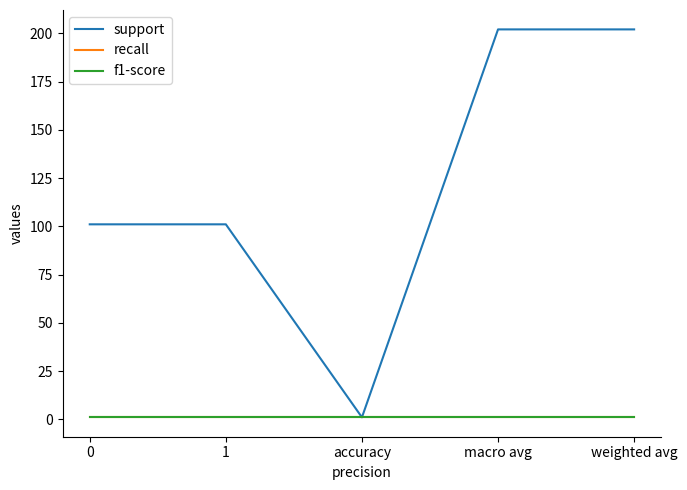

Reading right to left, extract all data points from this chart.

support: 202	202	1	101	101
recall: 1	1	1	1	1
f1-score: 1	1	1	1	1